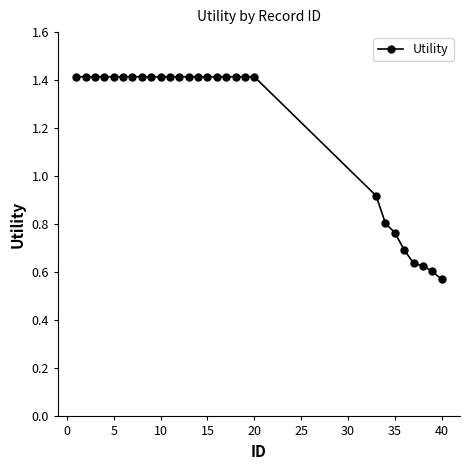

What is the value of the 5th point from the left?

1.4